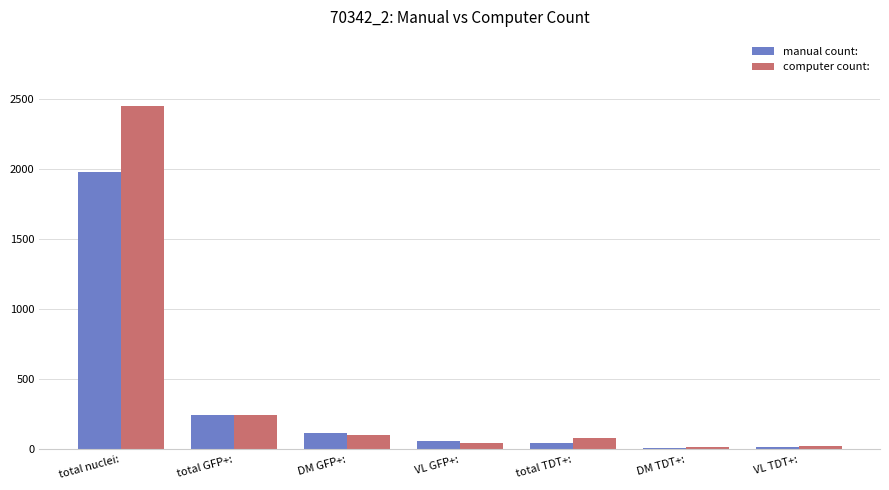

What is the average value of the computer count: series?

424